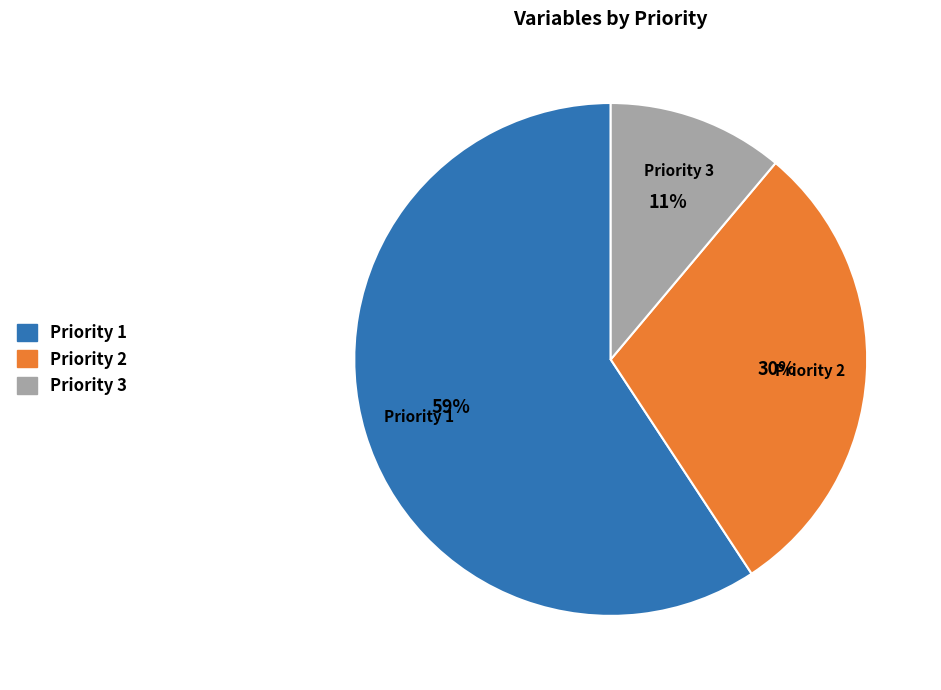

The Priority 1 slice represents 59% of the pie. True or false?

True